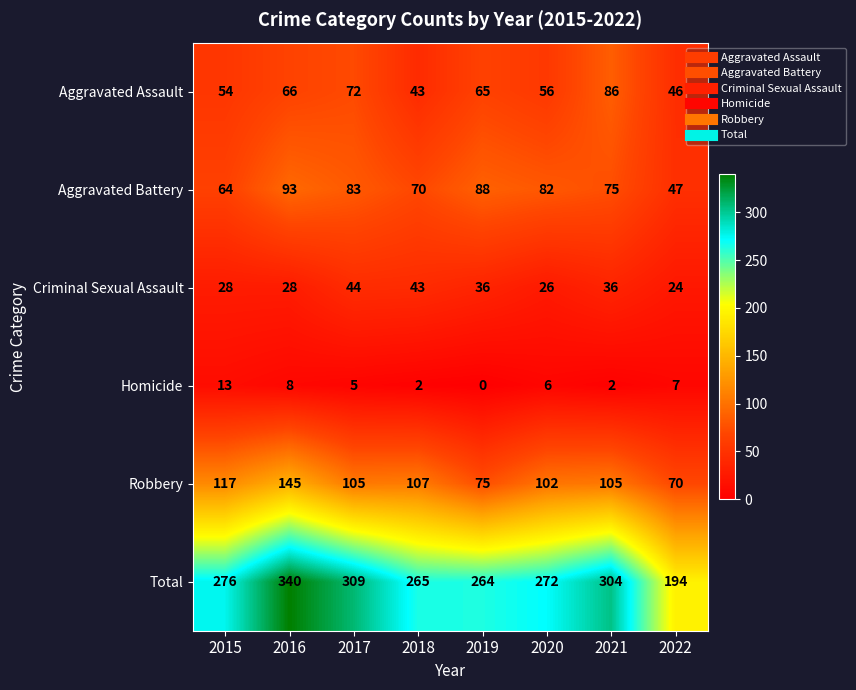

What is the sum of the Total values at 2022 and 2015?

470